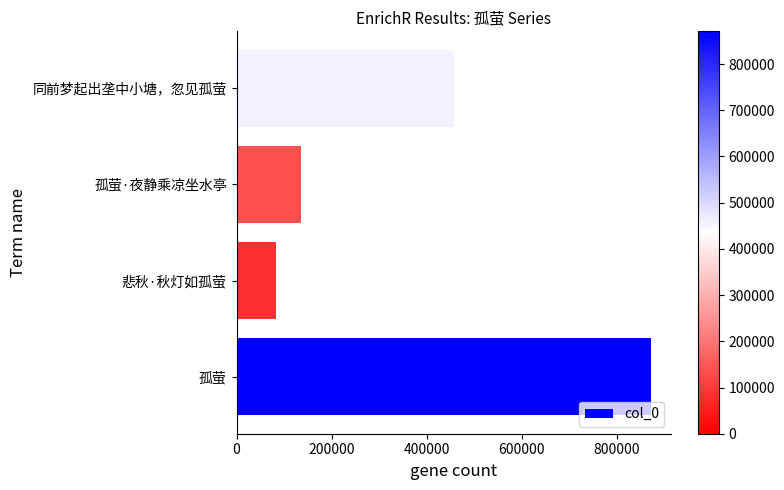

What is the sum of all values?

1548662